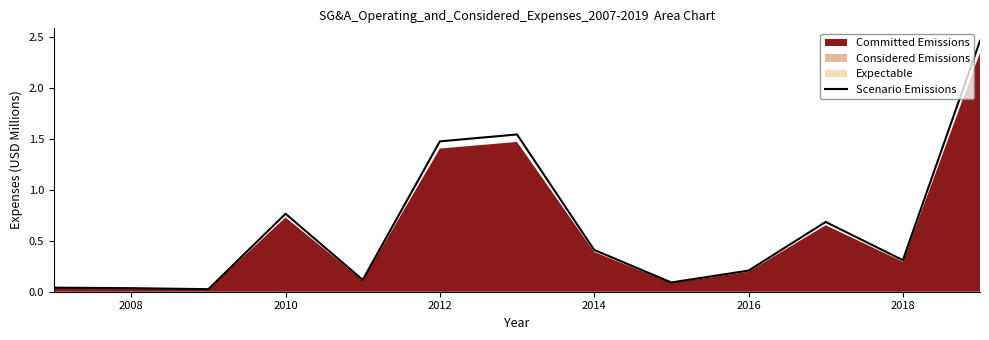

Where is Scenario Emissions nearest to the value 1?

2010